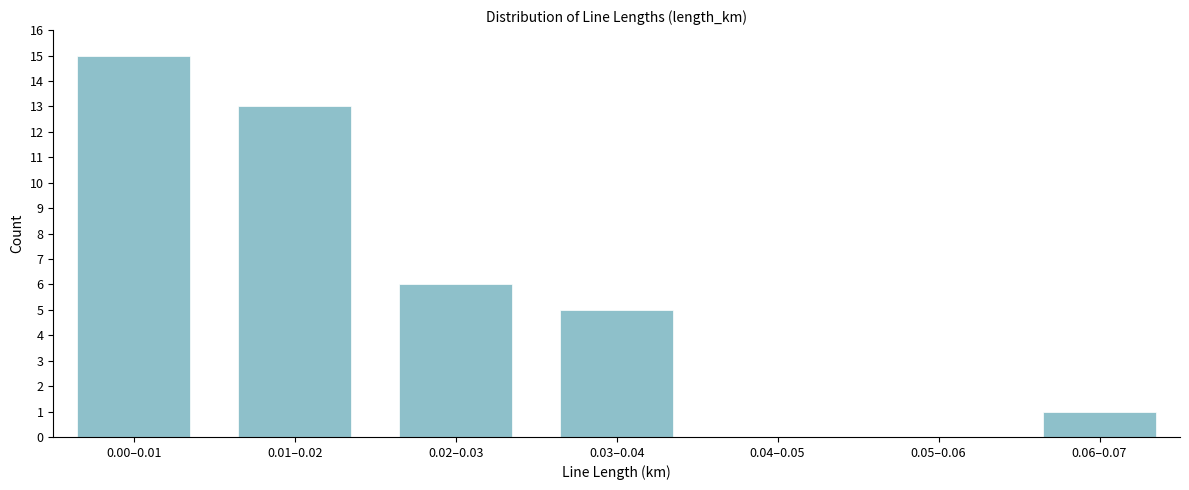

Reading left to right, list all the values displayed in this chart.

0.00–0.01=15	0.01–0.02=13	0.02–0.03=6	0.03–0.04=5	0.04–0.05=0	0.05–0.06=0	0.06–0.07=1